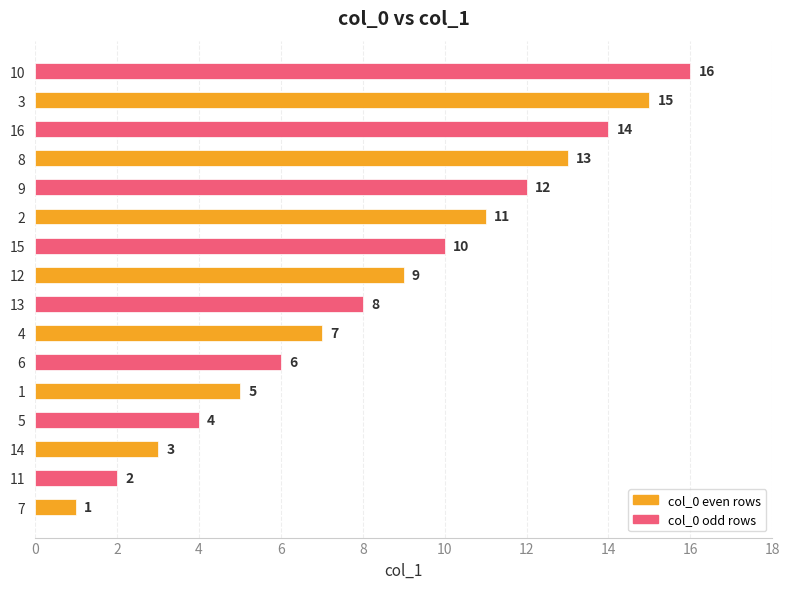

Between 9 and 15, which is larger?

9